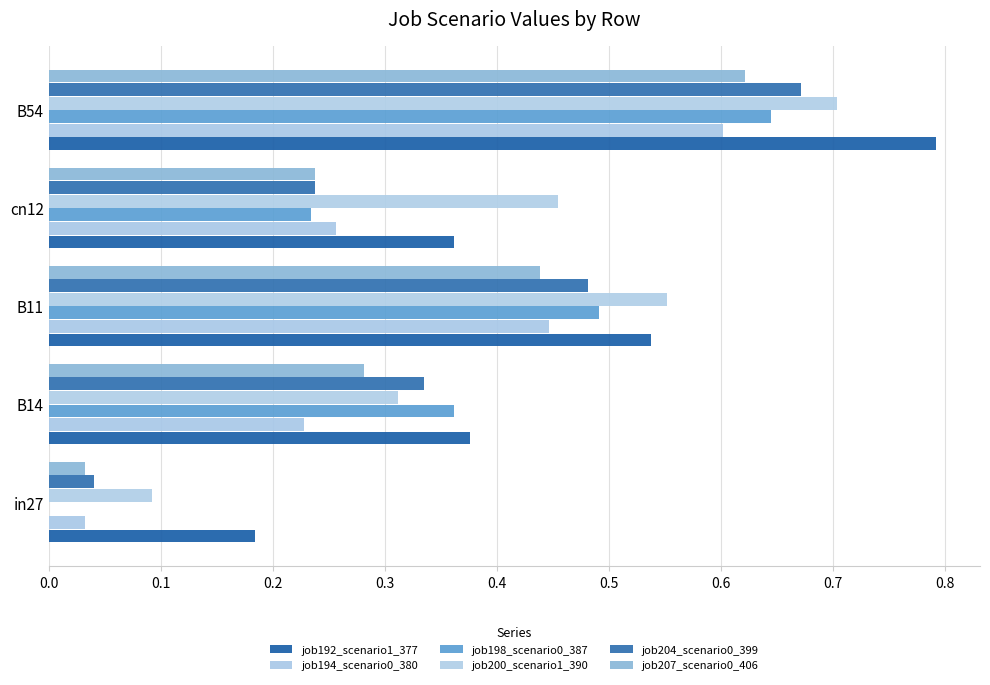

At how many categories does at least one series exceed 0?

5